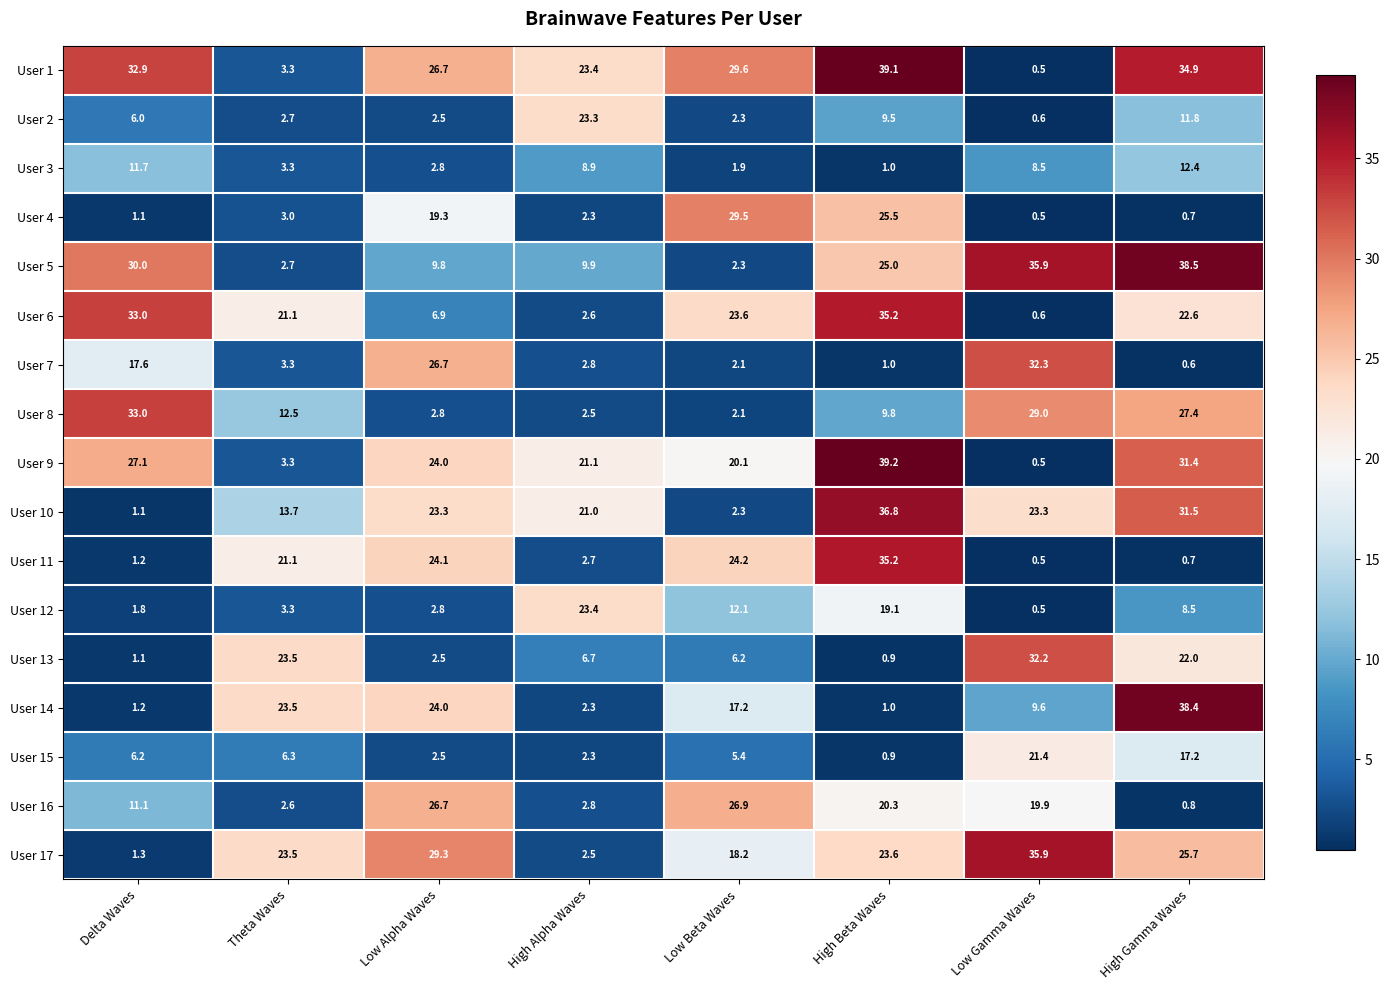

Which series has the largest range (max minus min)?

User 9